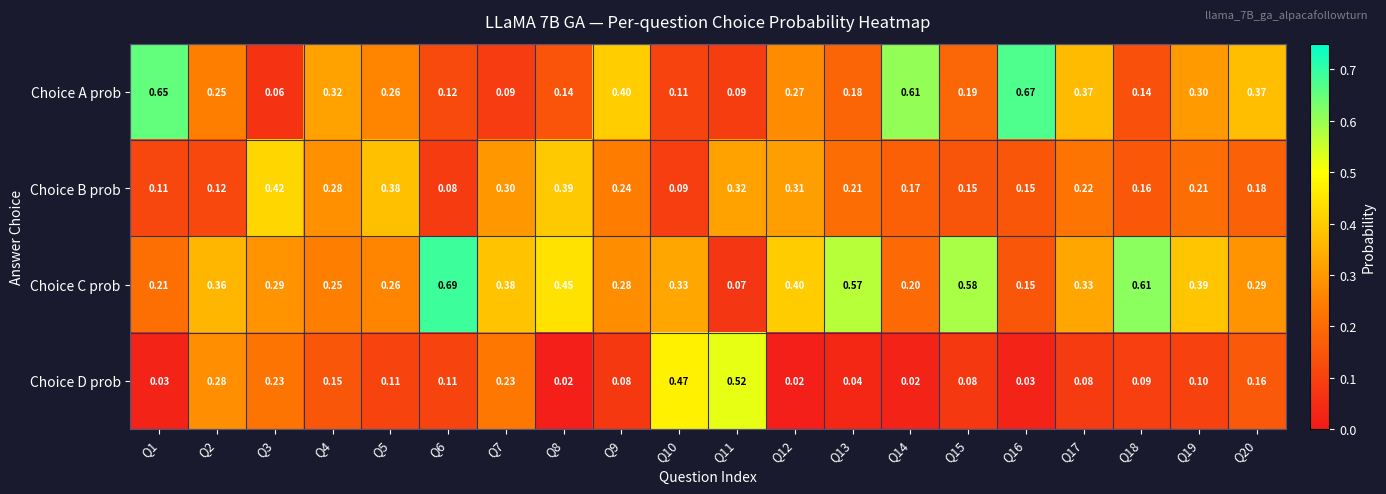

Between Q6 and Q7, which series saw the biggest shift?

Choice C prob